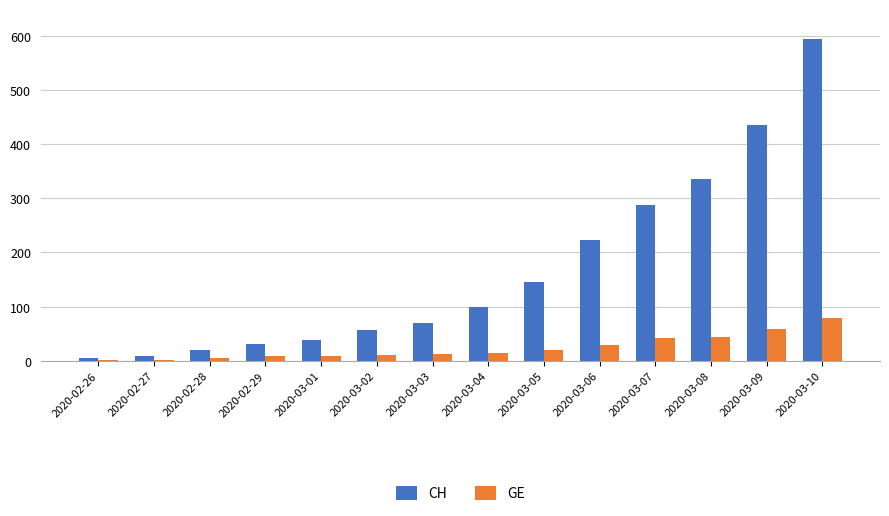

Where is CH nearest to the value 300?

2020-03-07